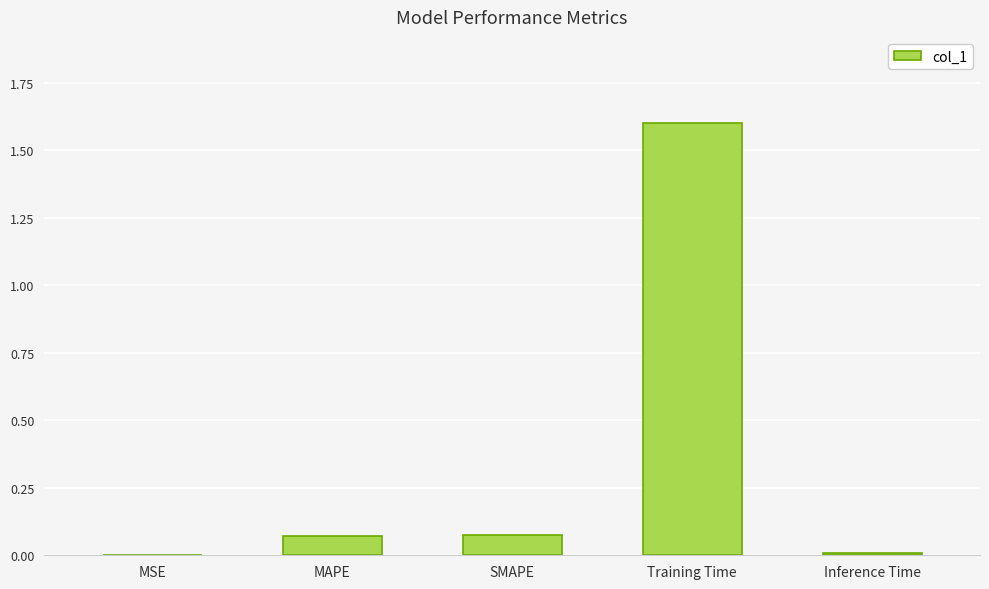

What is the maximum value shown in the chart?

1.6